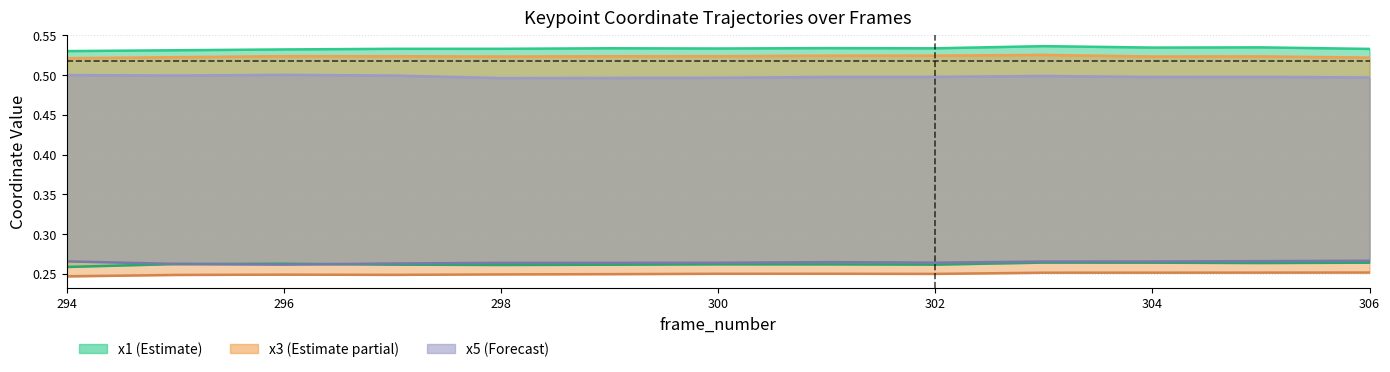

Count the x1 values in the range 0 to 1.

13